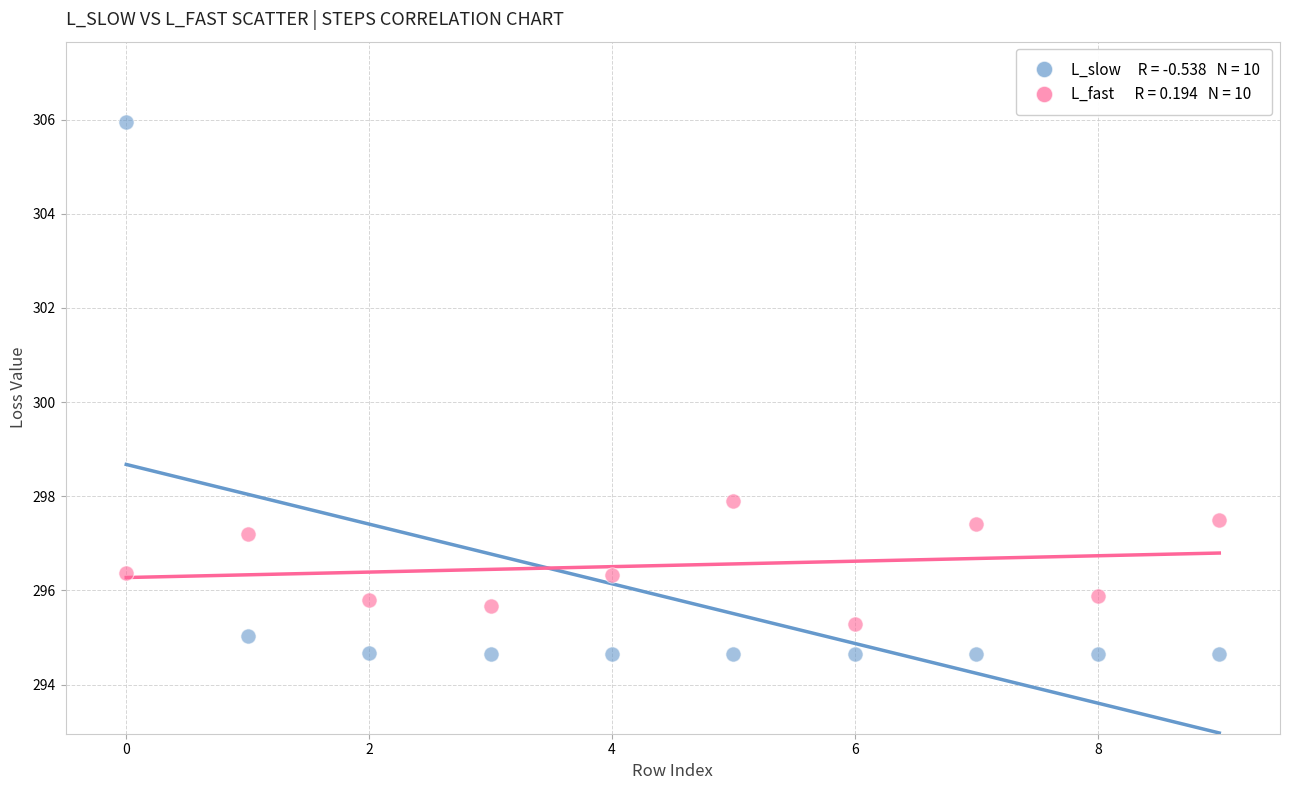

Across all series, what Y value is closest to 300?

297.9